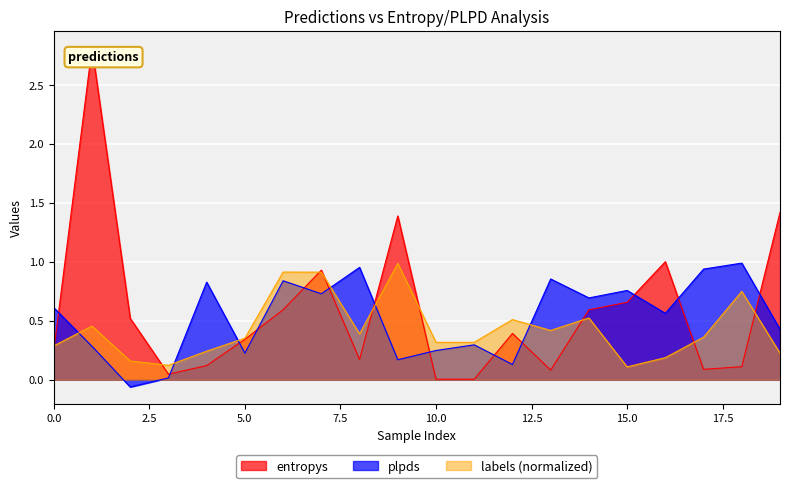

After their last crossing, which series has the higher values: entropys or labels_col?

entropys